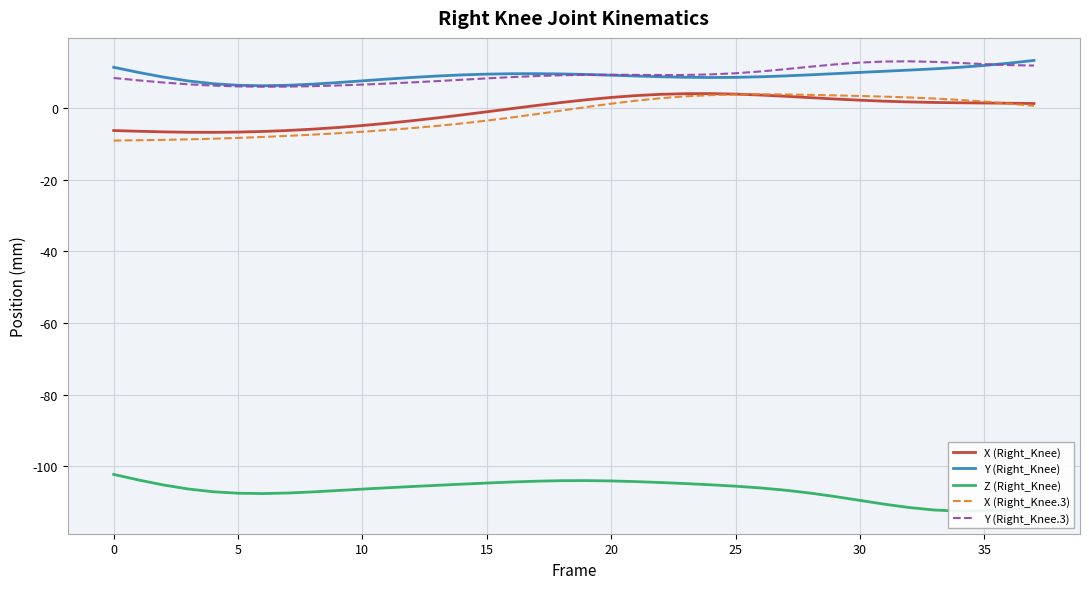

What is the difference between the X (Right_Knee.3) values at 35 and 25?

2.0